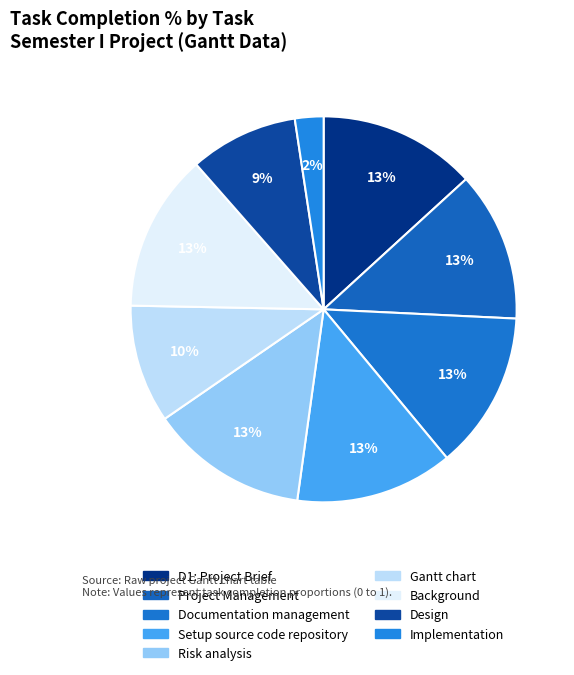

What is the change in value from Documentation management to Gantt chart?

-0.2